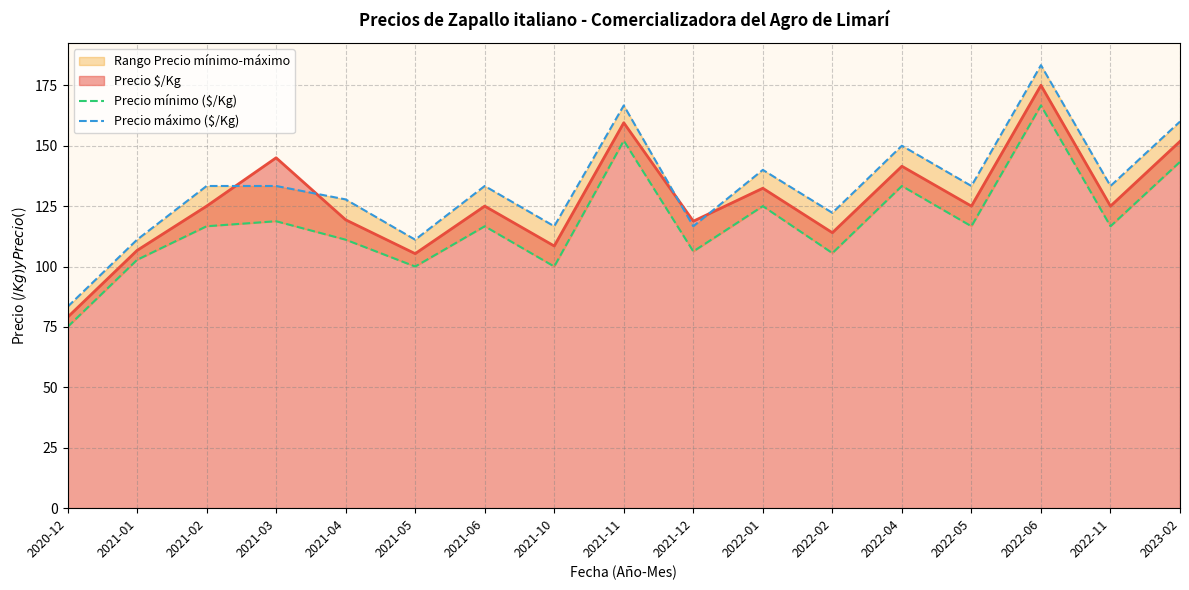

What is the sum of the Precio mínimo ($/Kg) values at 2021-02 and 2023-02?

260.0